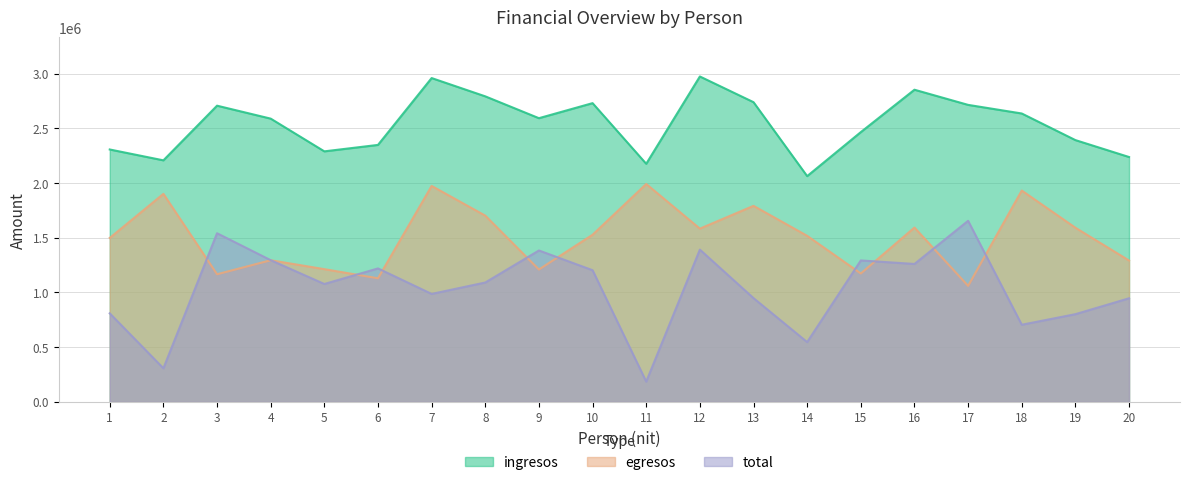

What is the total value across all series at 6?

4699854